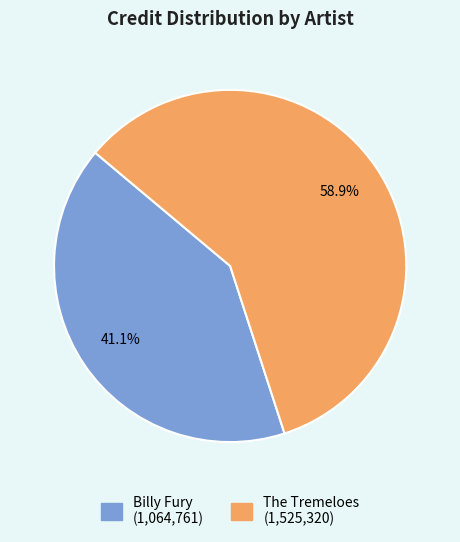

Is it true that The Tremeloes is 59% of the pie?

True